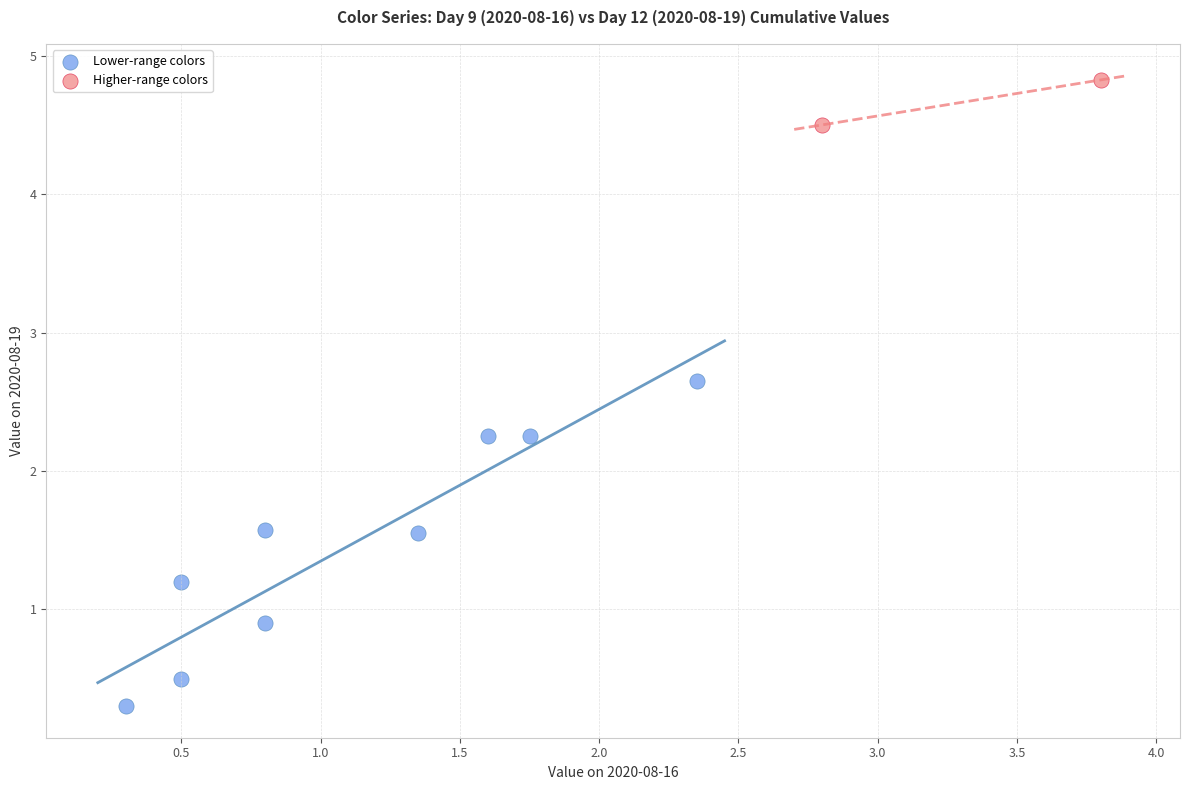

What are all the series names shown in the legend?

Lower-range colors, Higher-range colors